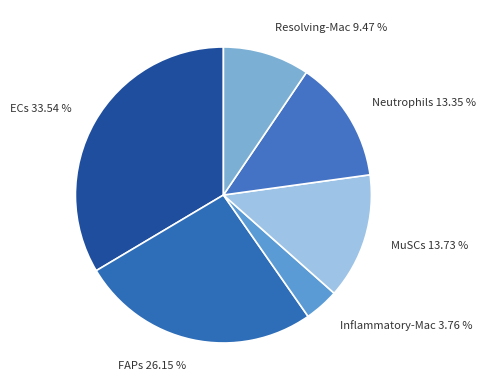

True or false: Resolving-Mac accounts for 9% of the total.

True